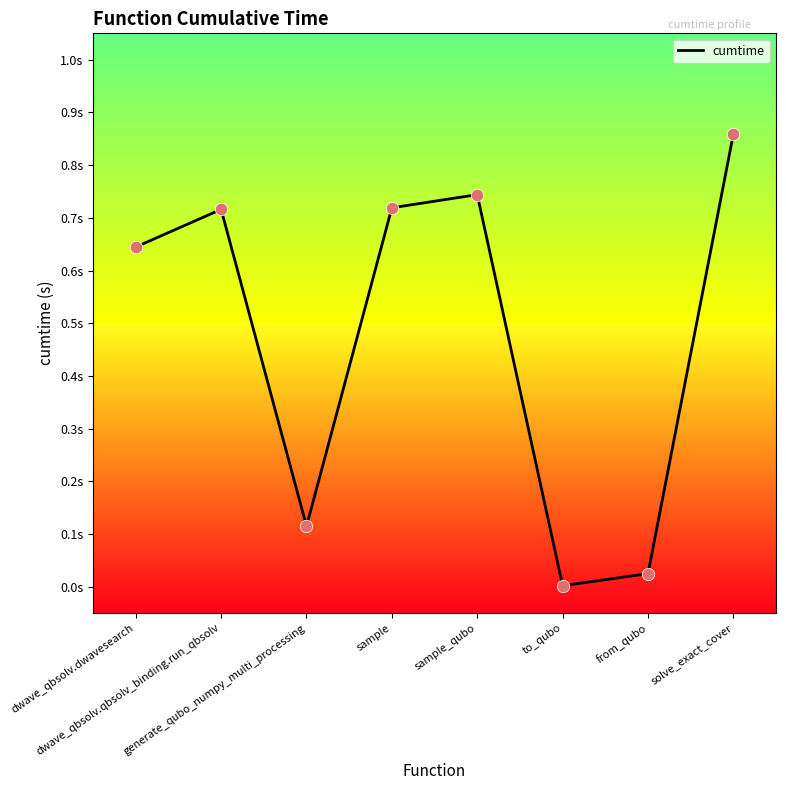

What is the change in value from generate_qubo_numpy_multi_processing to to_qubo?

-0.1